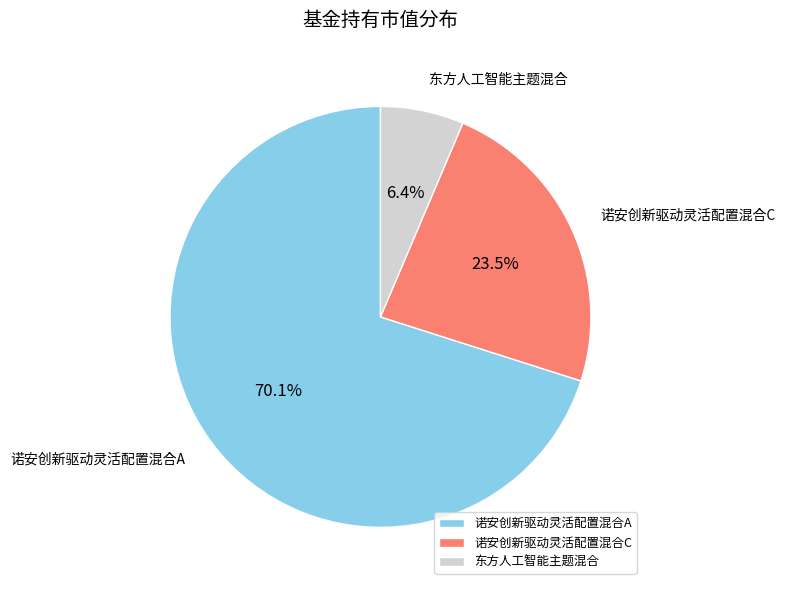

Which slice represents more than half of the pie?

诺安创新驱动灵活配置混合A